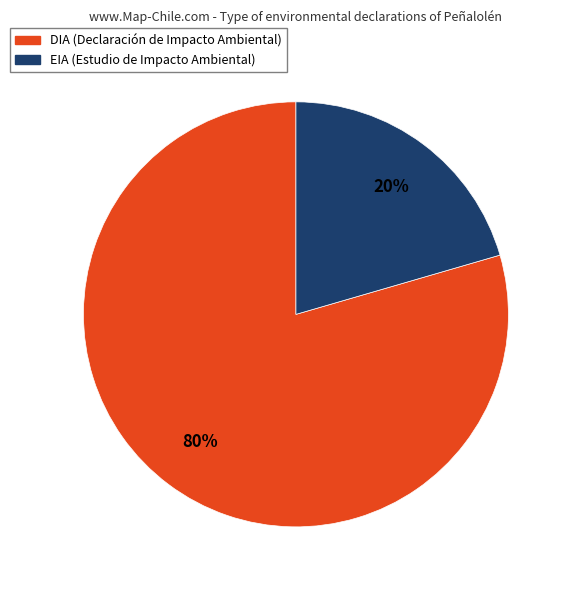

Which slice is the smallest?

EIA